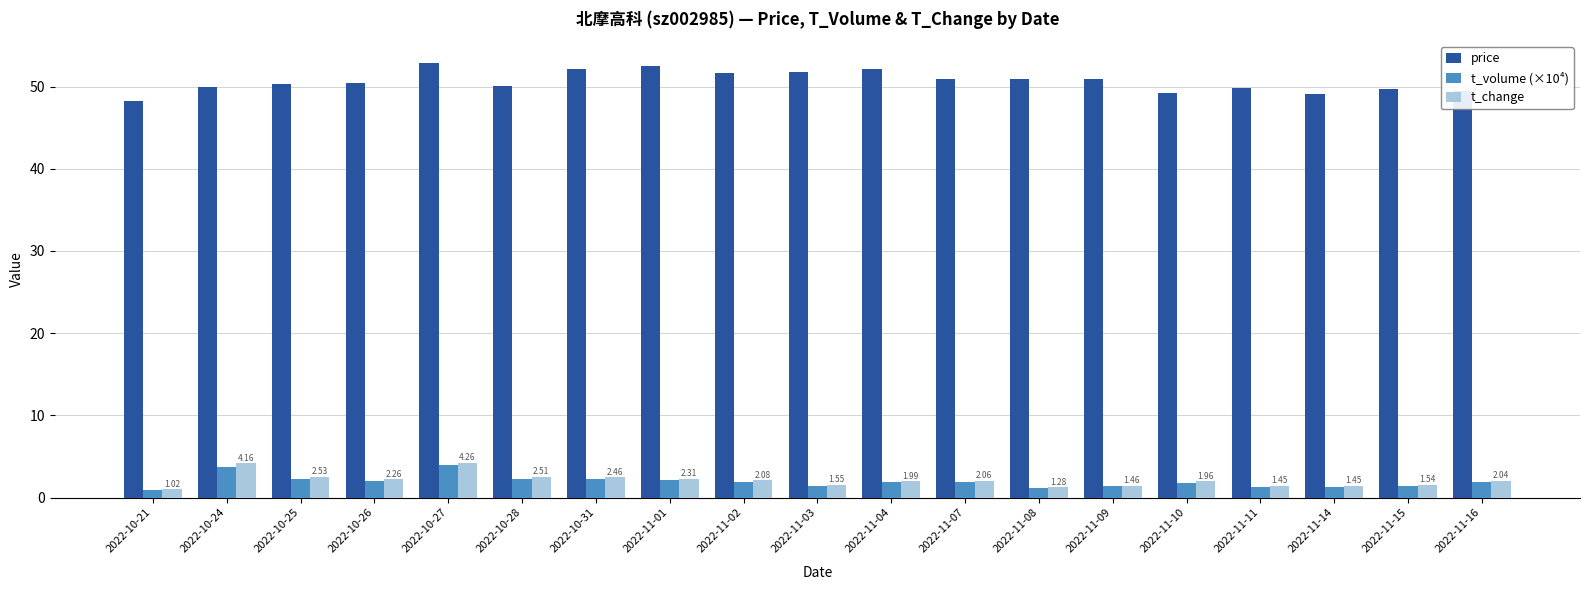

Is it true that t_volume (×10⁴) equals 1.3 at 2022-11-11?

True